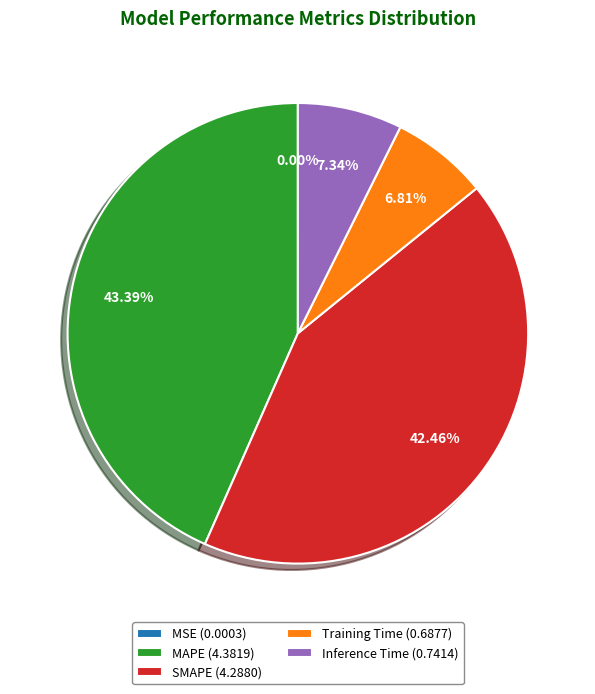

Is SMAPE (4.2880) the majority of the pie?

No